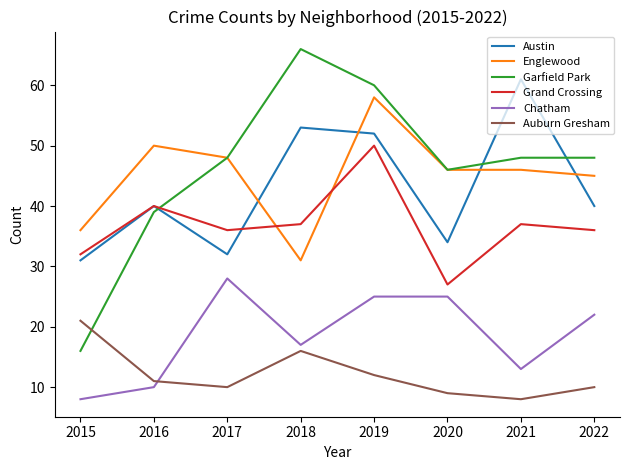

Where is the first local minimum for Chatham?

2018